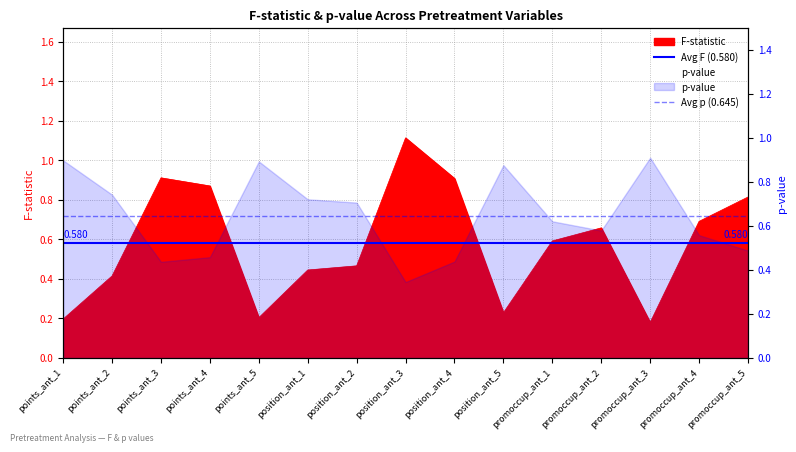

In p-value, how many points are higher than both neighbors (excluding endpoints)?

3